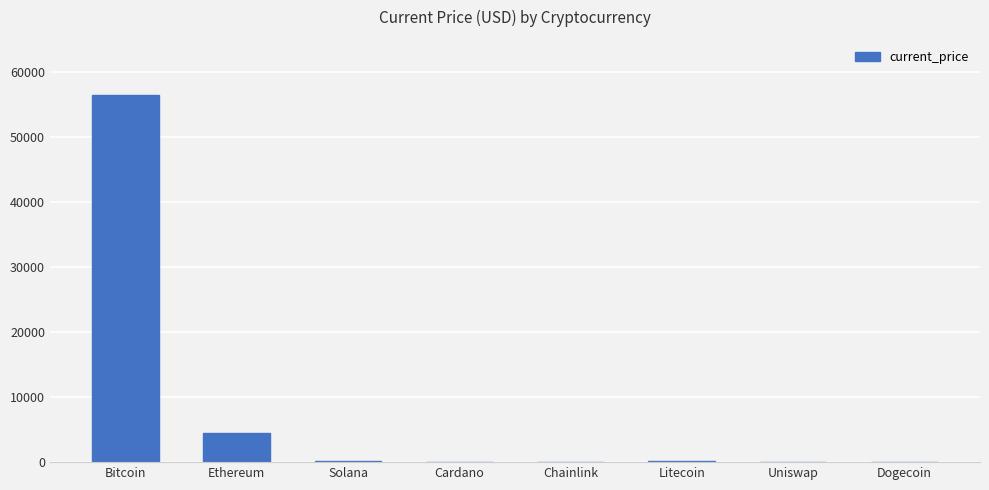

Where is the data nearest to the value 28252?

Ethereum